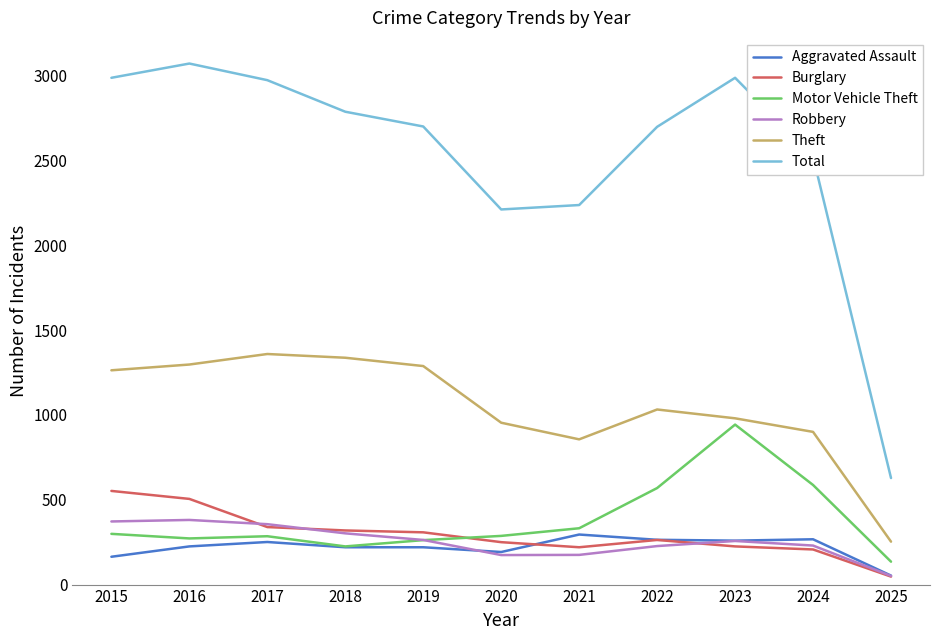

Which category has the lowest value across all series?

2025